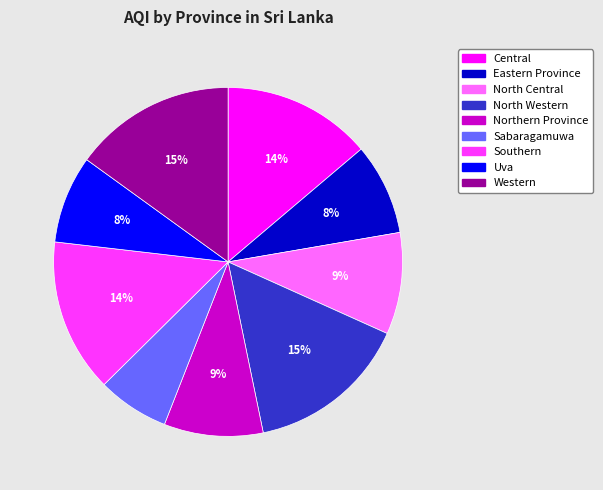

Is Western the majority of the pie?

No